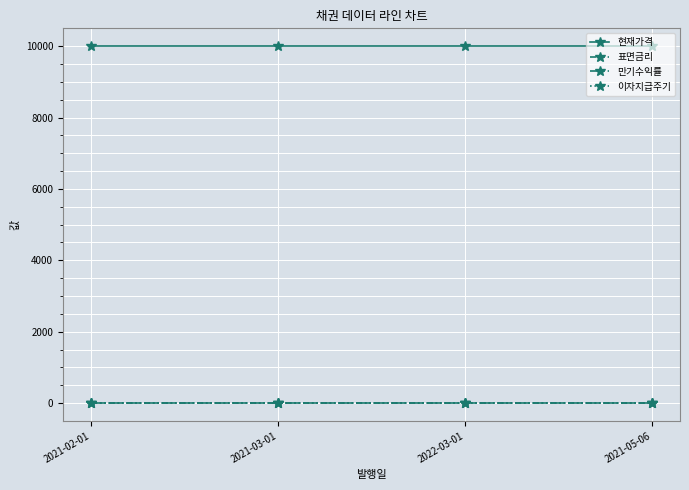

How many categories are shown in the chart?

4